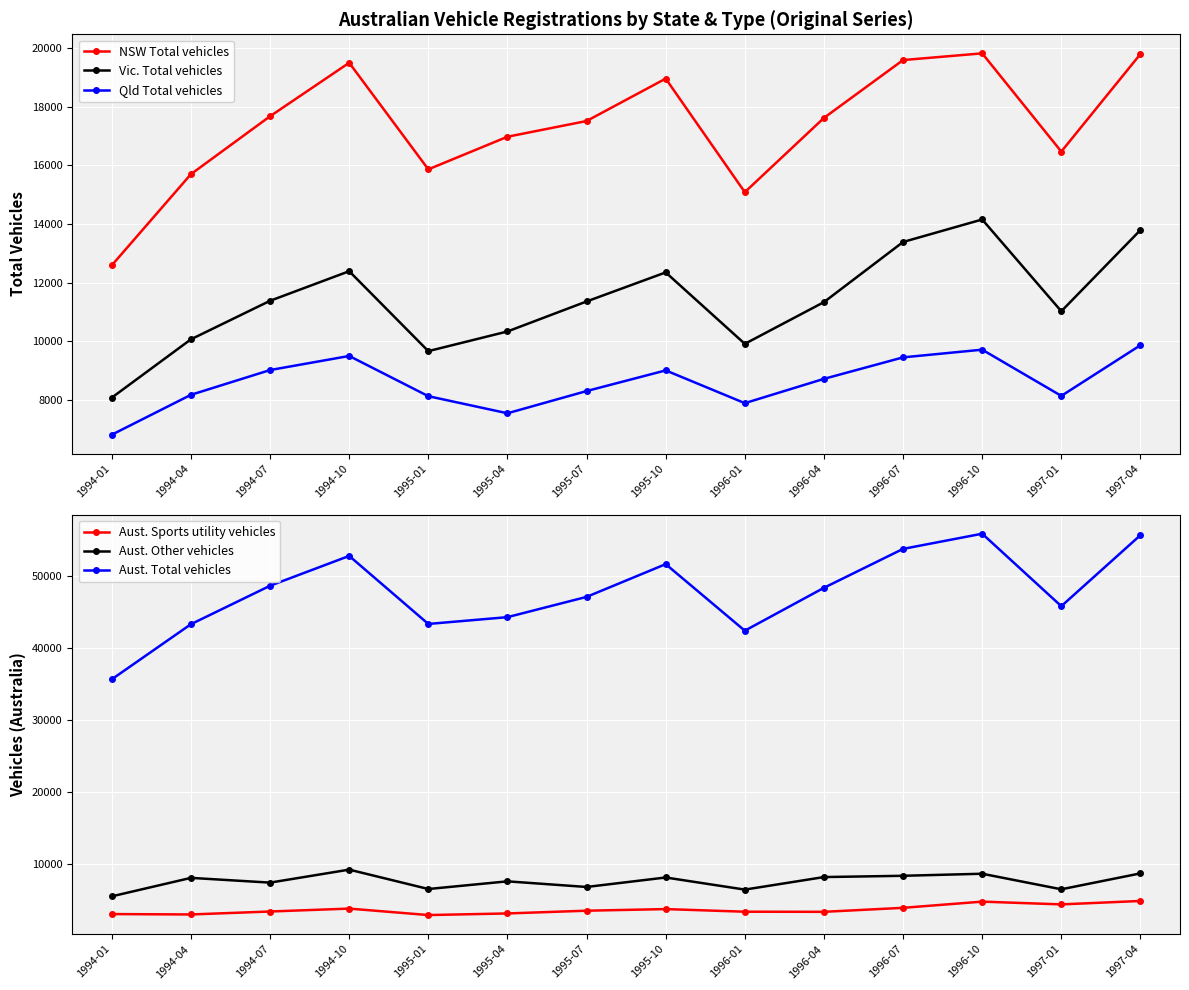

What is the label of the 3rd point from the right?

1996-10